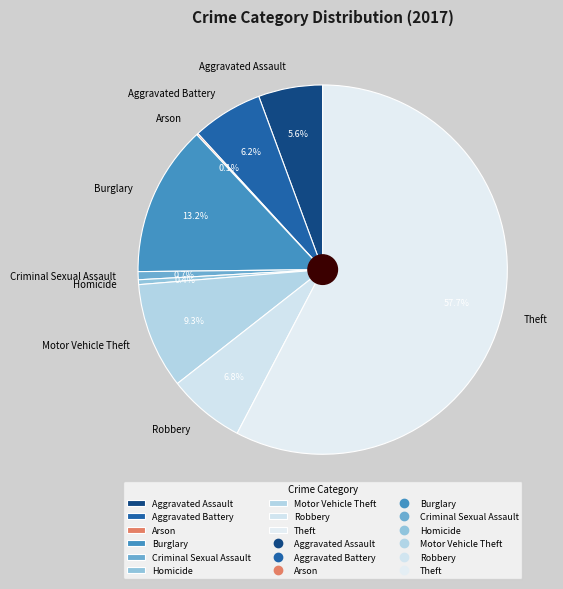

What percentage do Aggravated Assault and Burglary together represent?

18.8%